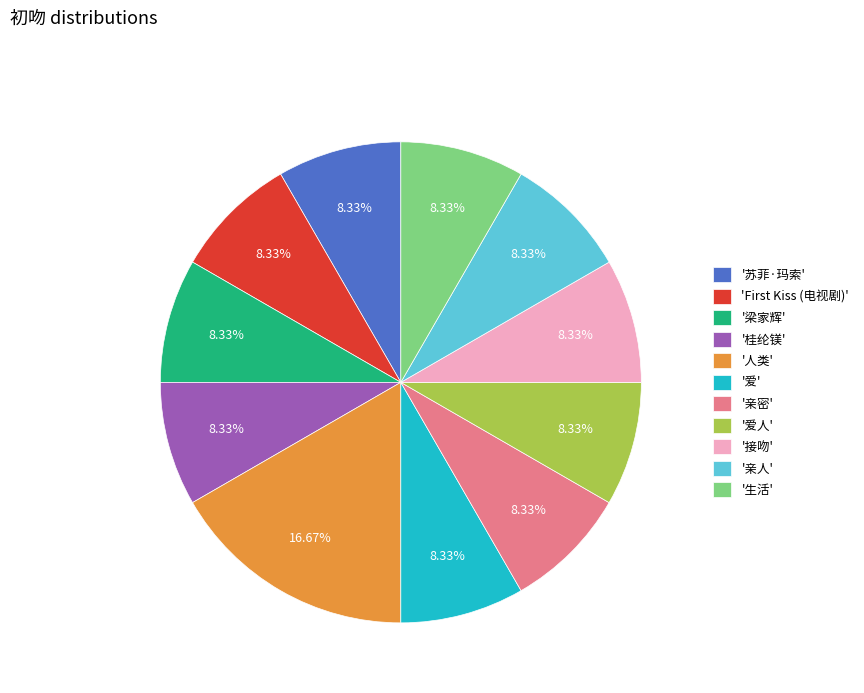

Which slice is the largest?

'人类'